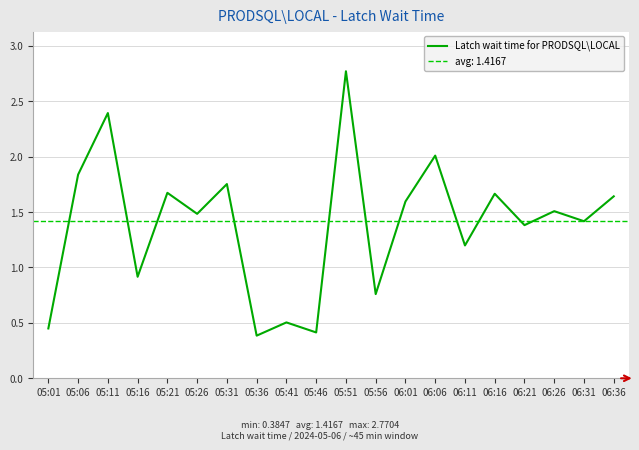

Is it true that the value at 05:41 is 0.8?

False